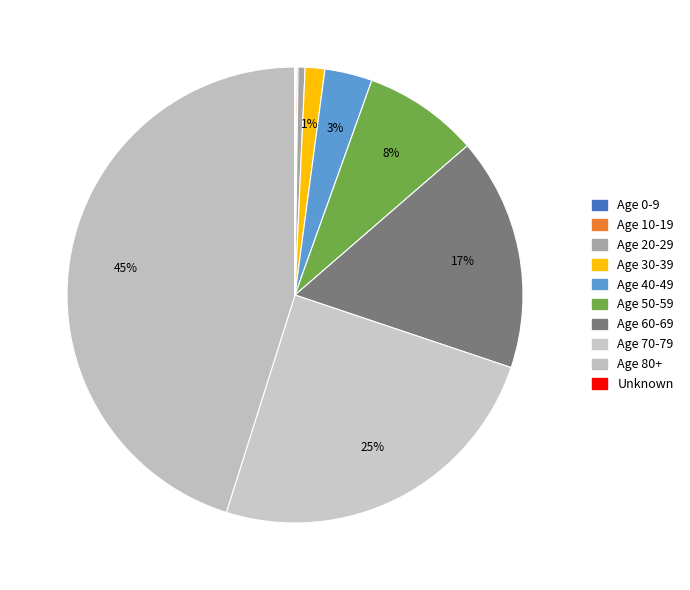

To the nearest percent, what is the combined percentage of Age 60-69 and Age 10-19?

17%